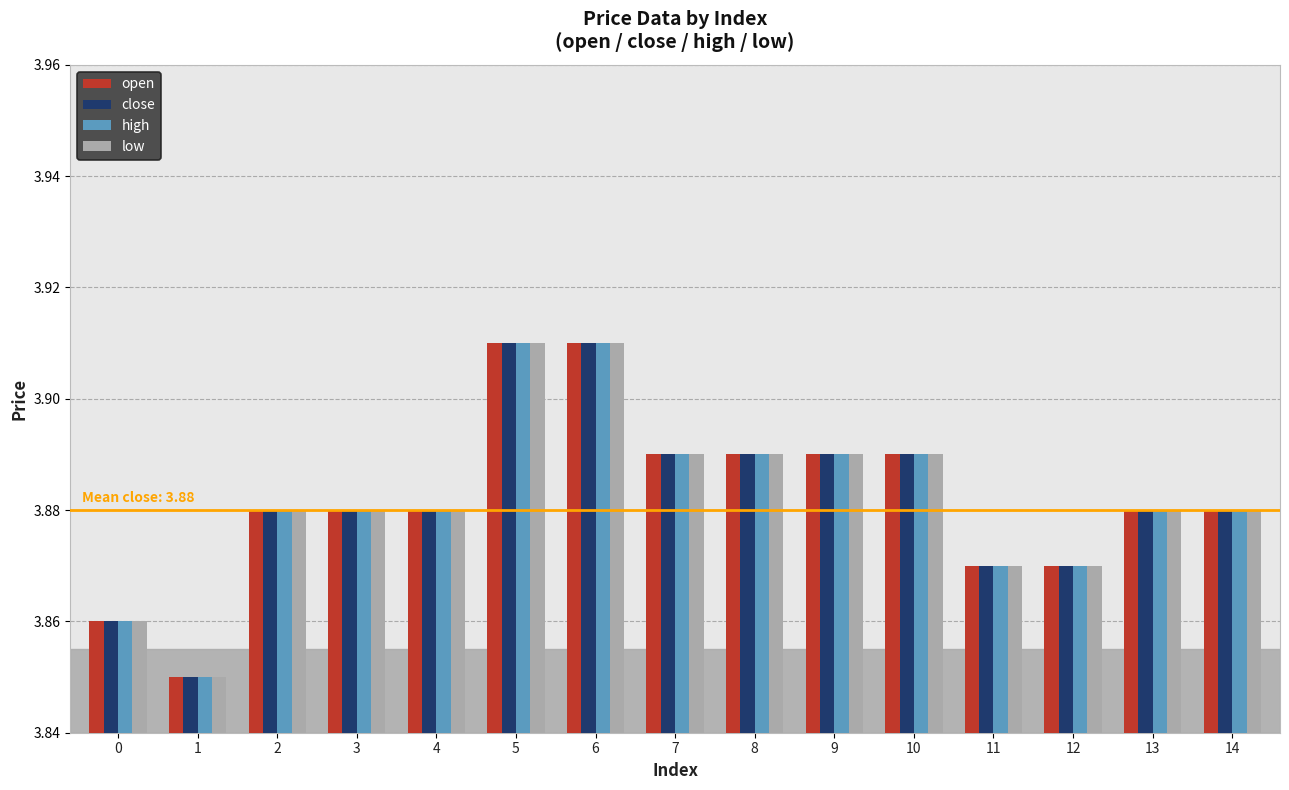

How many close values are between 3 and 4?

15